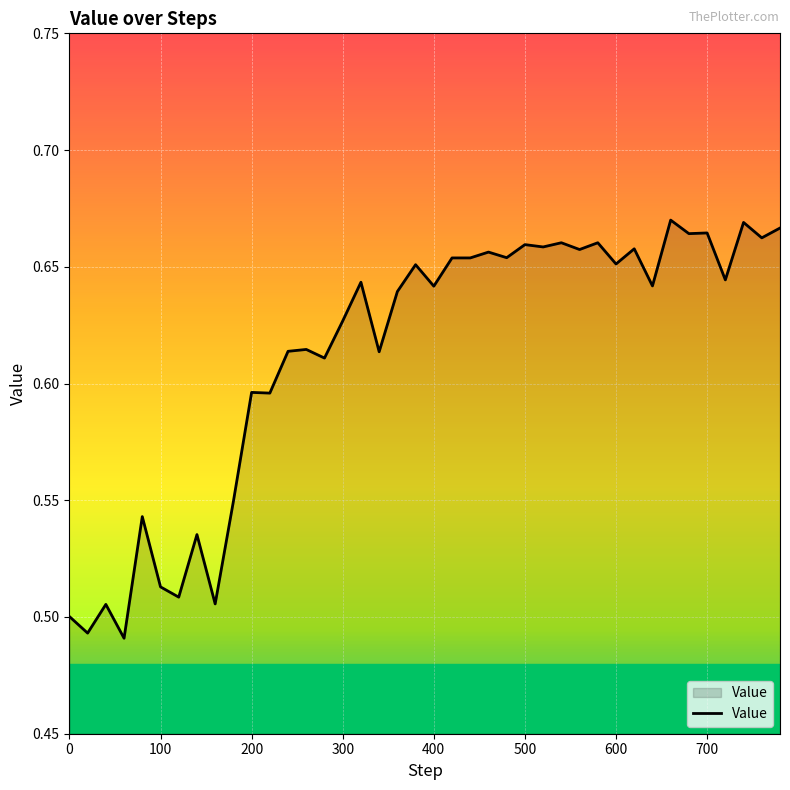

How many points are lower than both their immediate neighbors (excluding endpoints)?

16